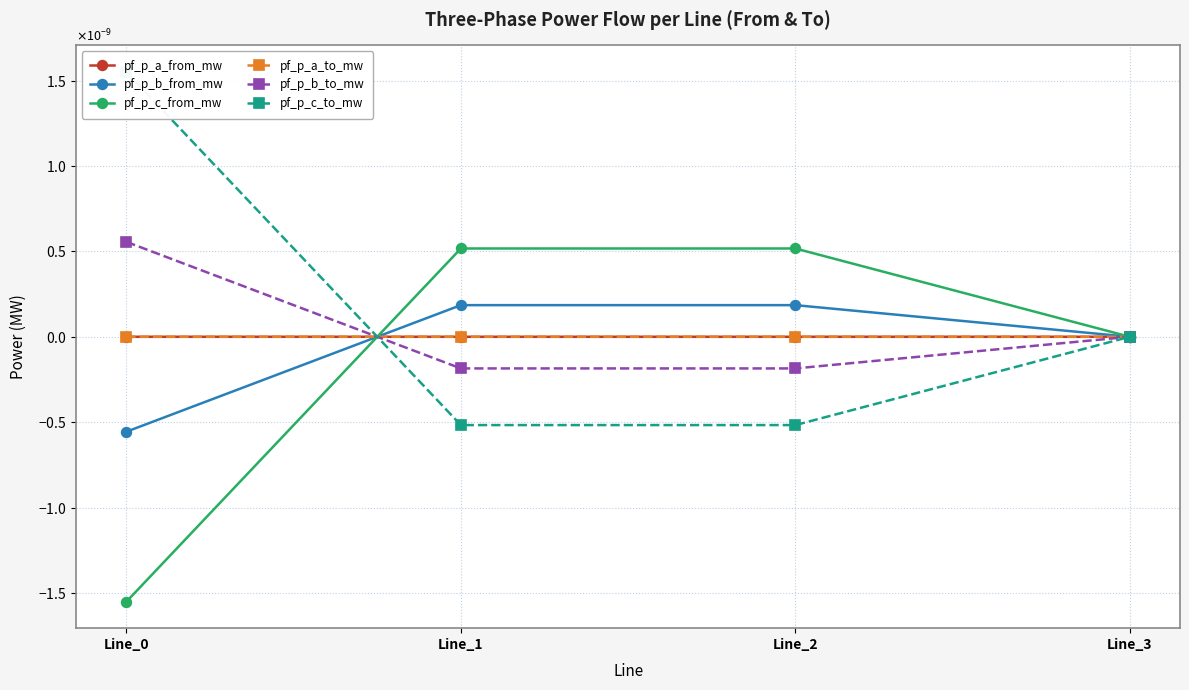

Where is the first local minimum for pf_p_c_to_mw?

Line_1